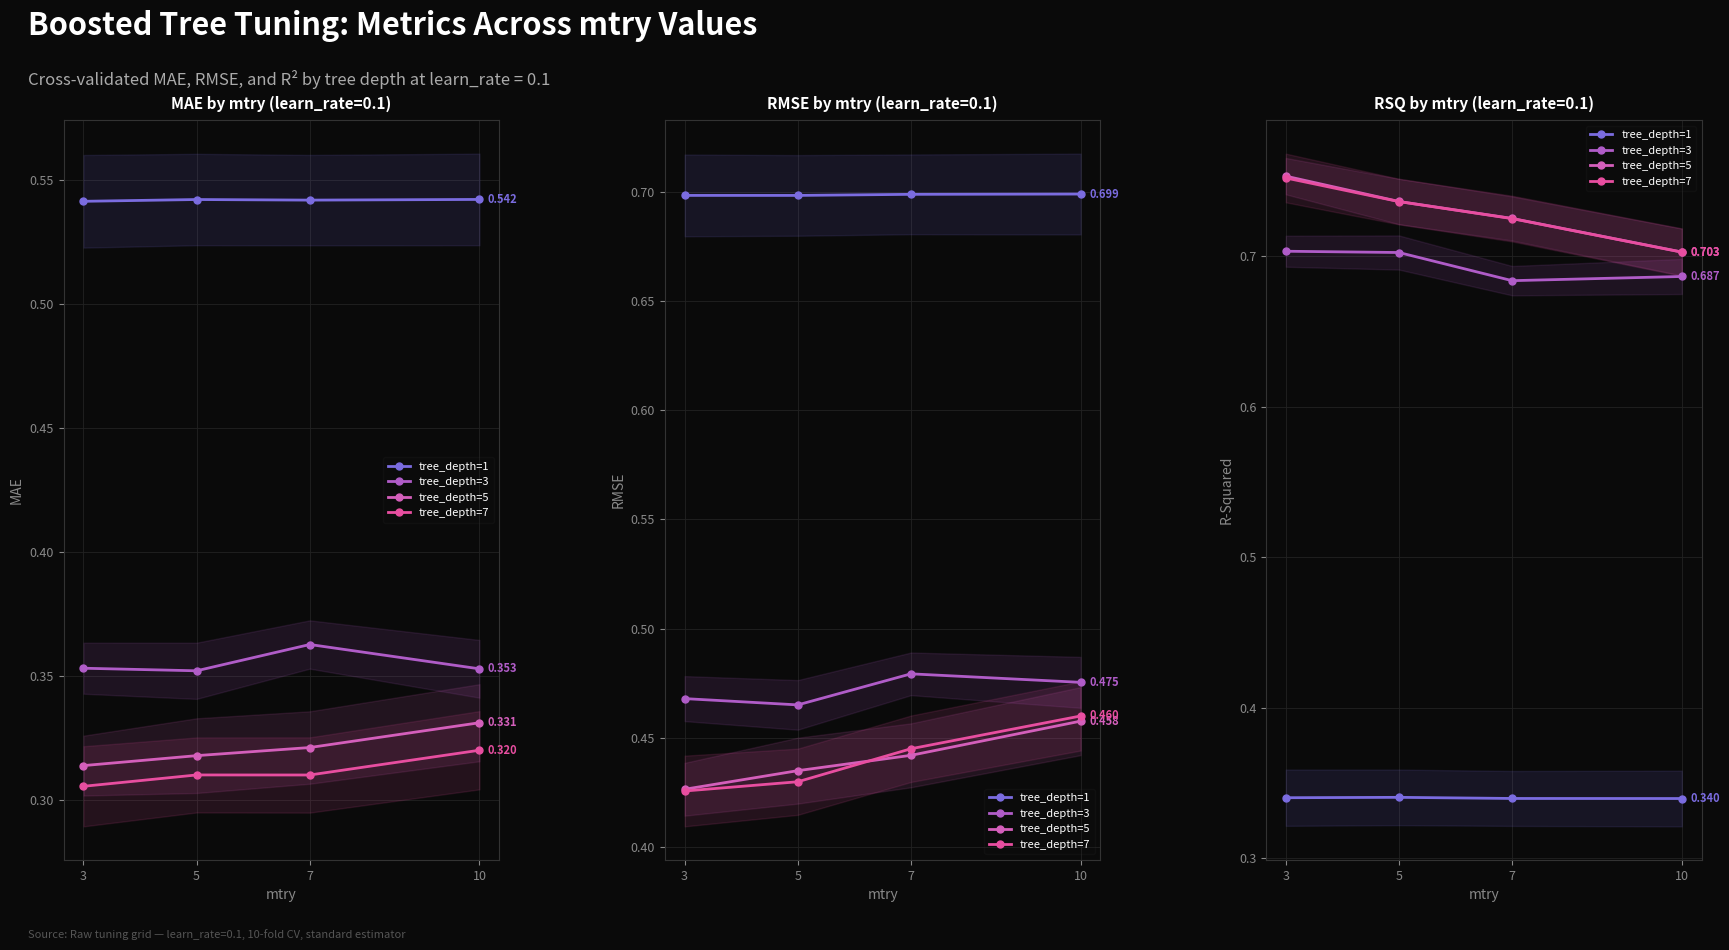

Is it true that tree_depth=3 equals 1.2 at 10?

False